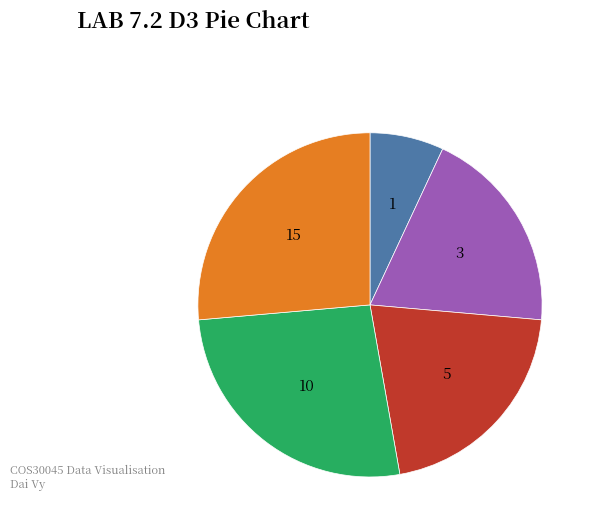

Does any single category account for the majority?

No